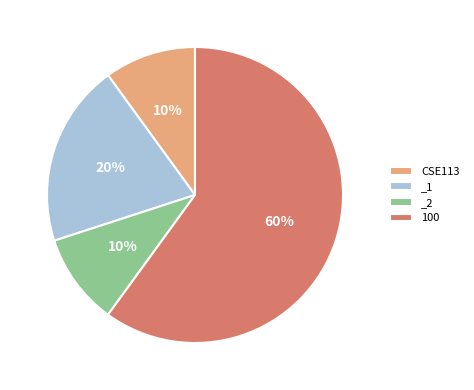

Is there any slice that represents more than half of the pie?

Yes